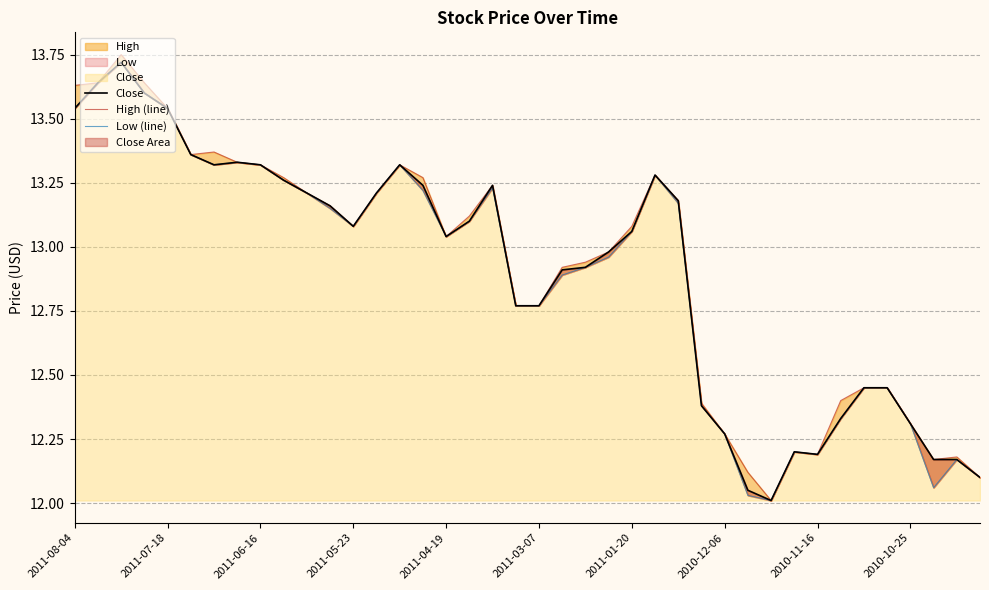

True or false: Low (line) has a value of 19.1 at 2011-05-23.

False